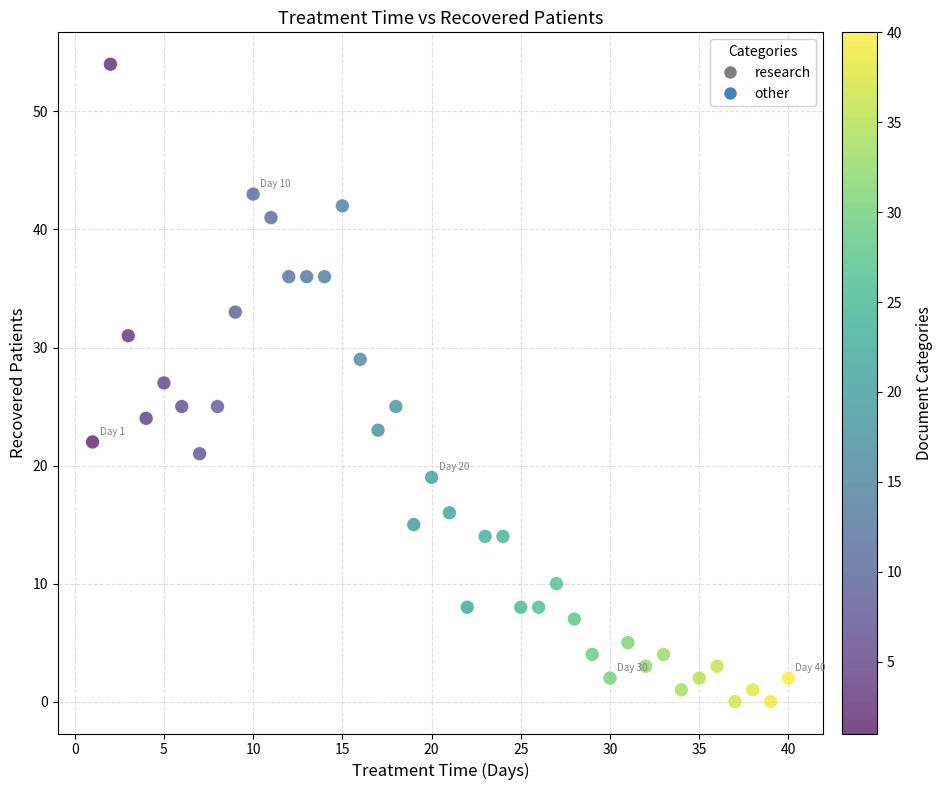

What is the range of Y values (max minus min)?

54